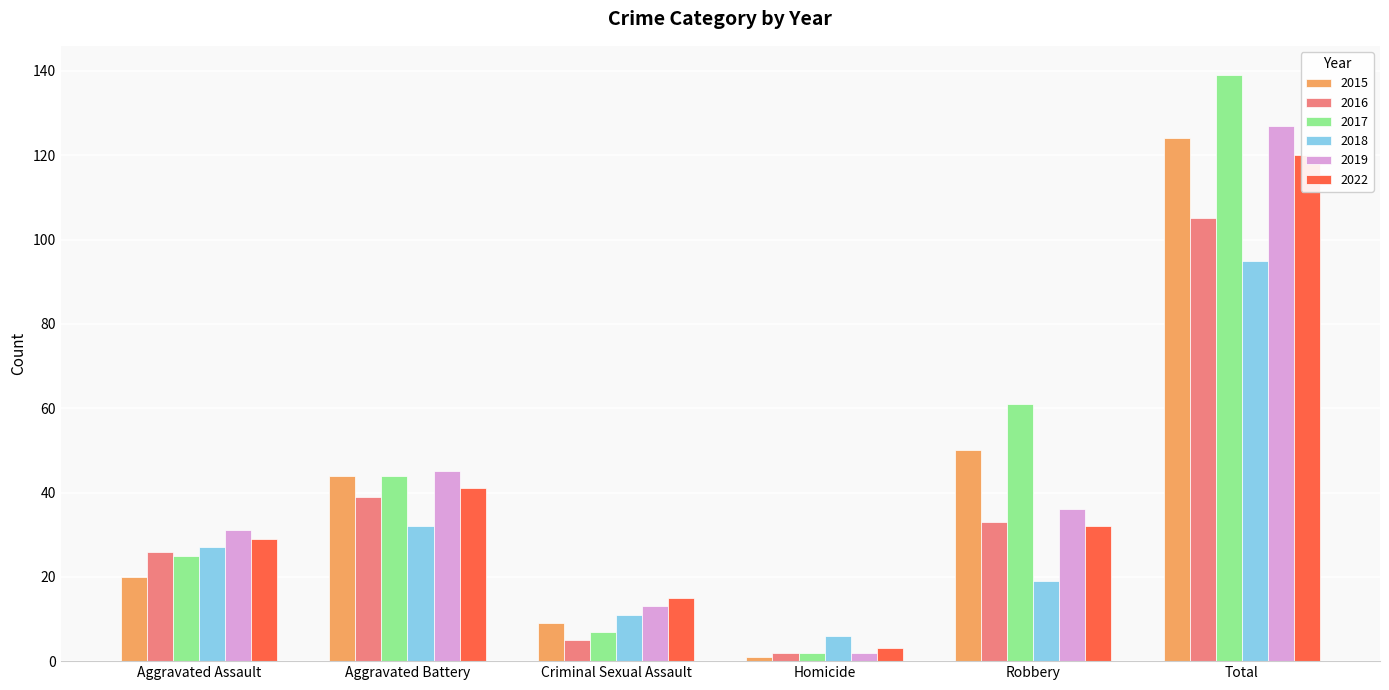

What is the sum of all 2018 values?

190